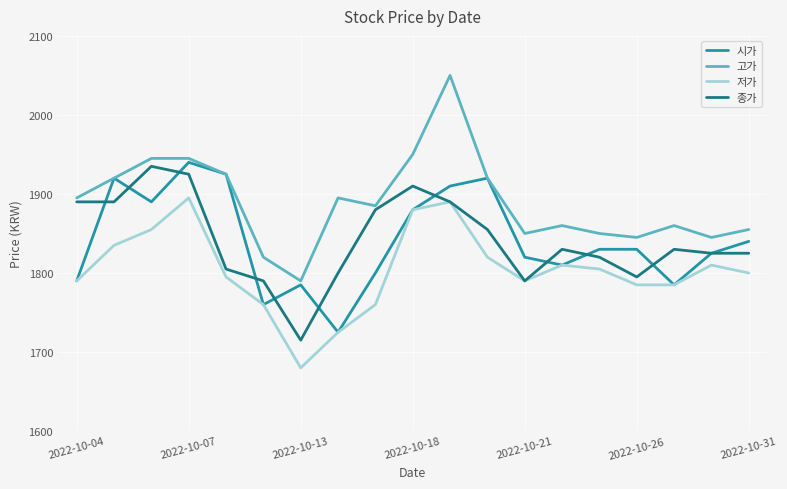

Which series has the largest total across all categories?

고가